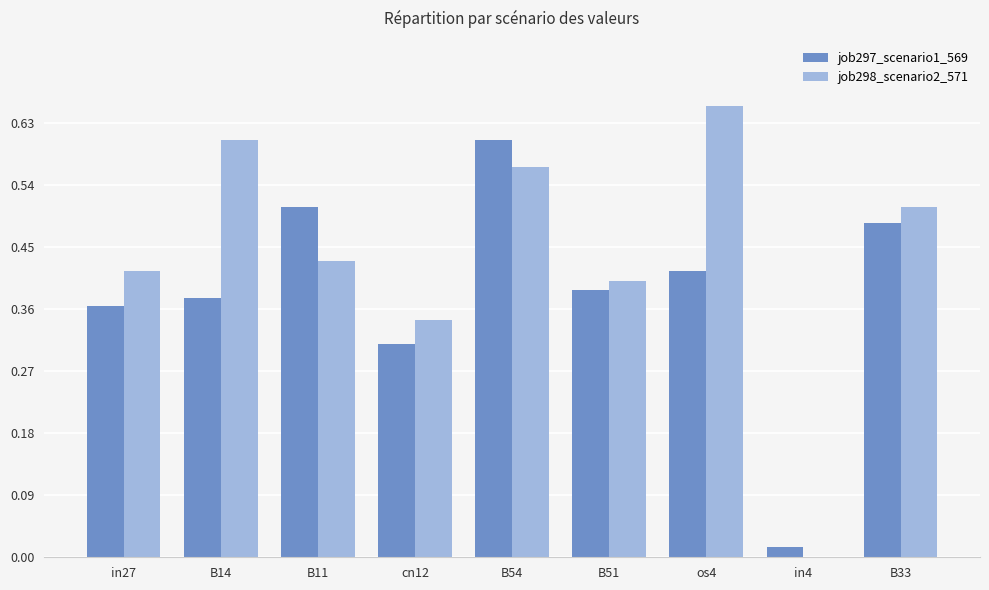

Between in27 and B11, which series saw the biggest shift?

job297_scenario1_569